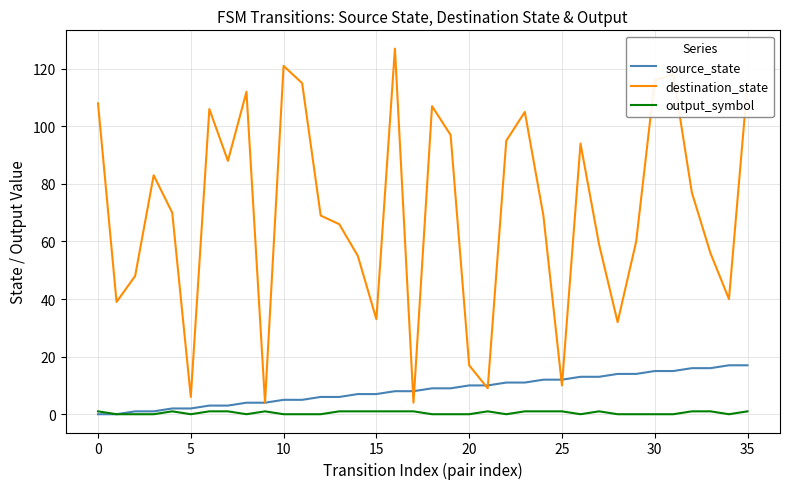

Which series has the largest range (max minus min)?

destination_state